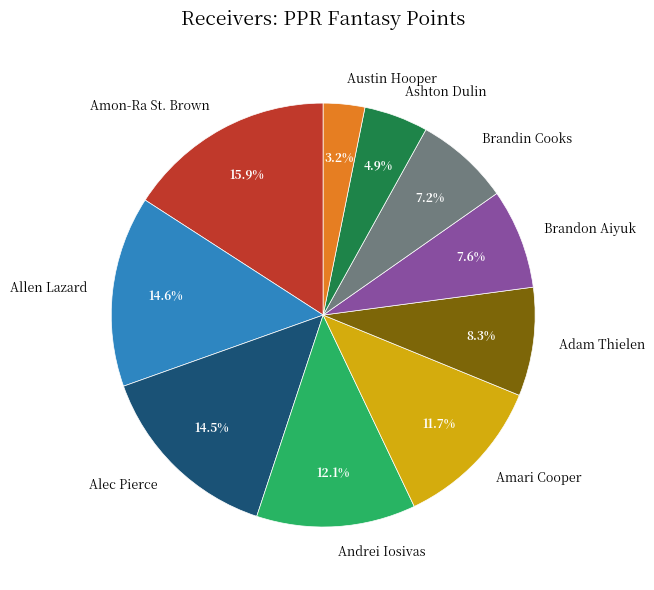

What percentage do Allen Lazard and Alec Pierce together represent?

29.1%